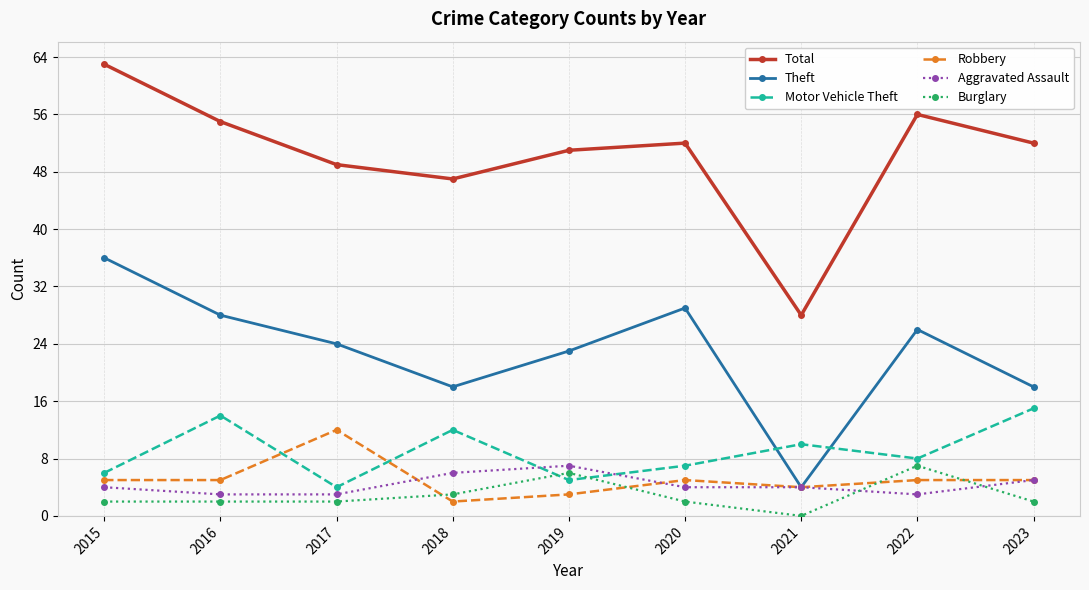

Where is the first local minimum for Motor Vehicle Theft?

2017